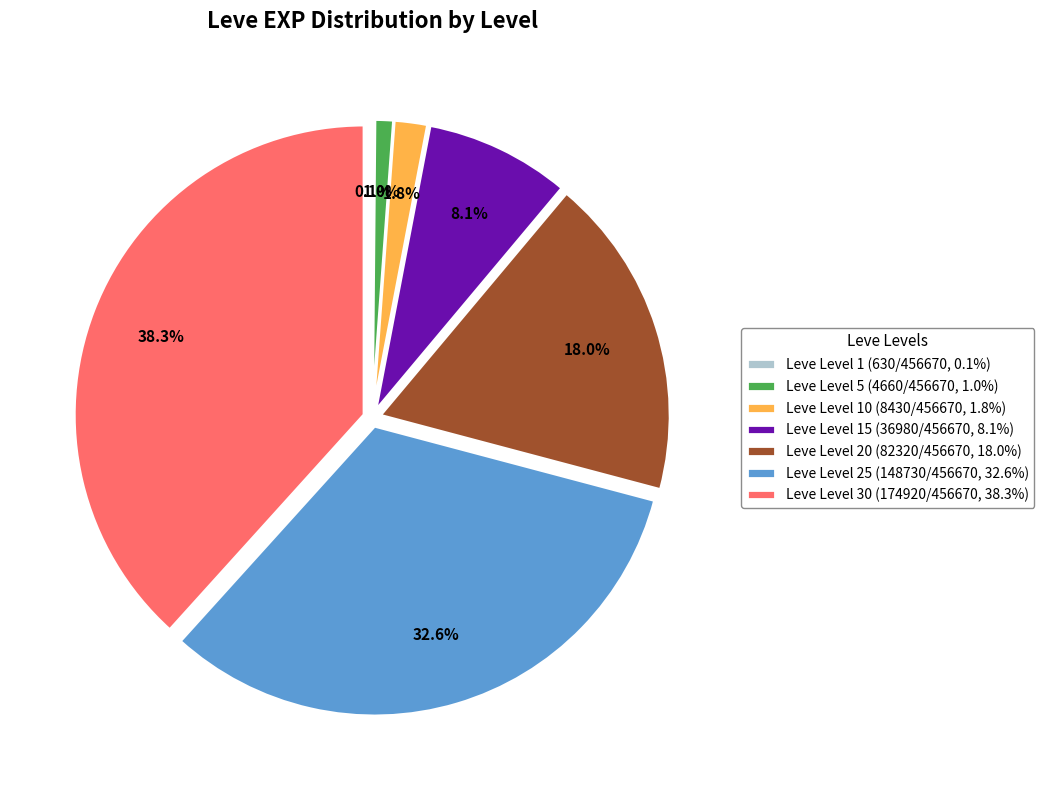

Does Leve Level 30 (174920/456670, 38.3%) represent more than half of the total?

No